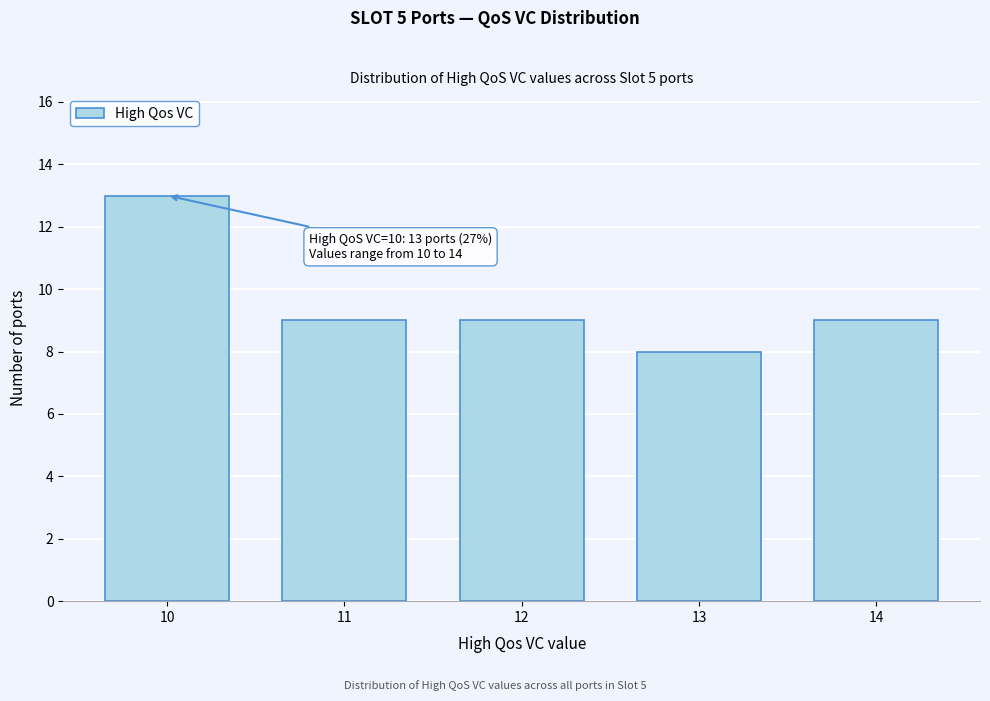

Reading left to right, what are all the values shown in this chart?

10=13	11=9	12=9	13=8	14=9